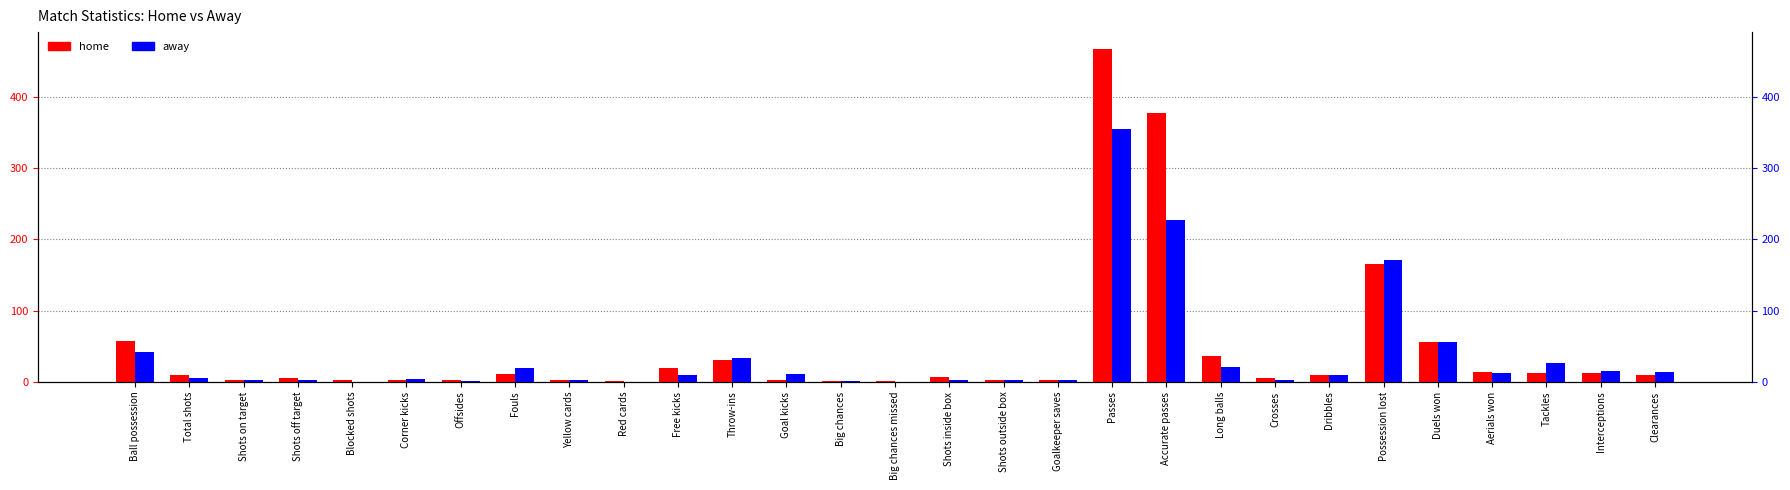

Reading right to left, transcribe all the data shown in this chart.

home: 10	13	13	14	56	166	10	6	36	378	468	2	3	7	1	1	2	31	20	1	3	11	3	2	3	5	2	10	58
away: 14	15	26	12	56	171	9	2	21	228	355	2	3	2	0	1	11	34	9	0	2	20	1	4	0	2	3	5	42